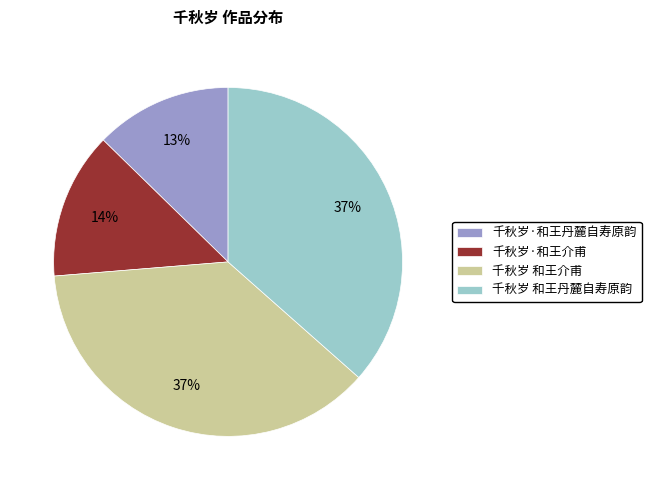

To the nearest percent, what percentage of the pie is 千秋岁 和王介甫?

37%